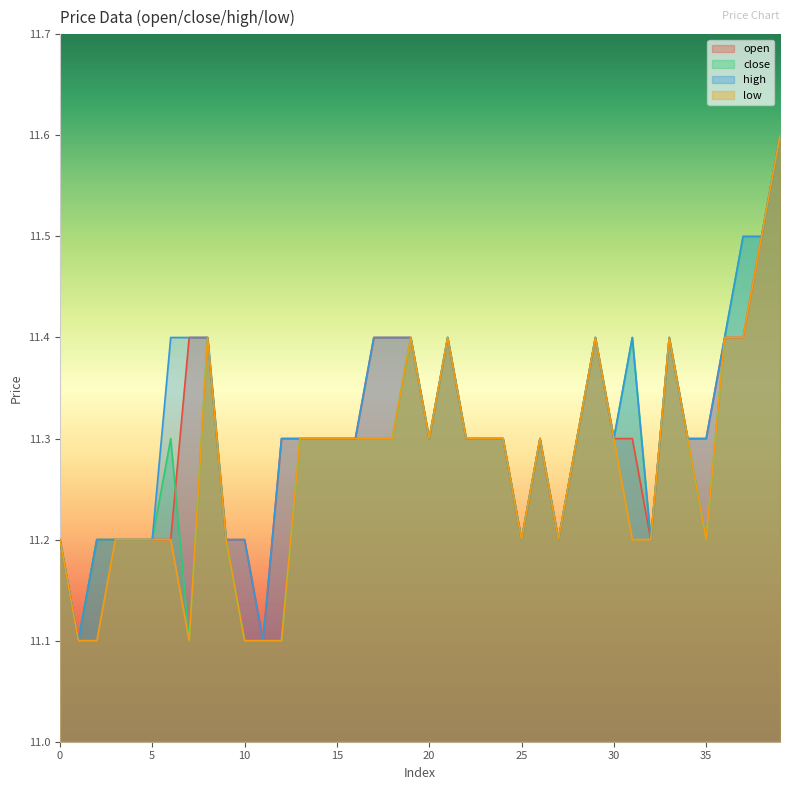

Is it true that low equals 18.9 at 12?

False